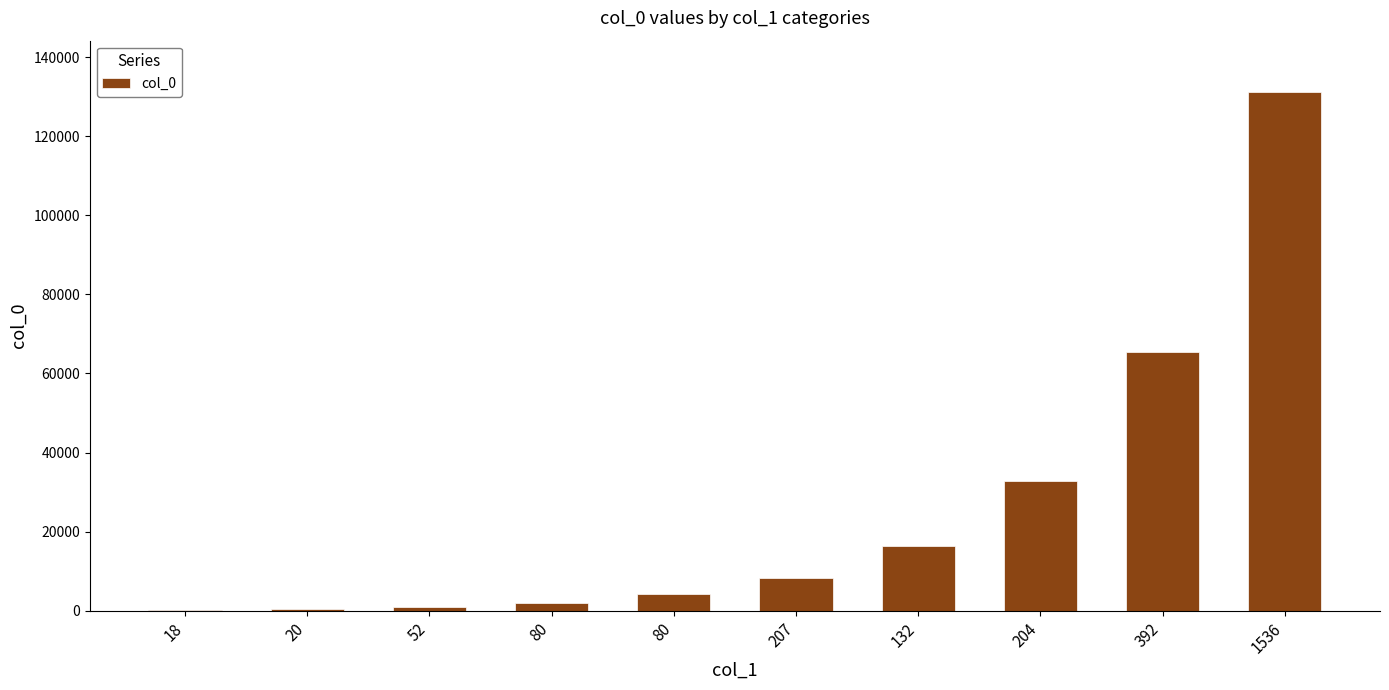

Rank the categories by value from lowest to highest.

18, 20, 52, 80, 80, 207, 132, 204, 392, 1536